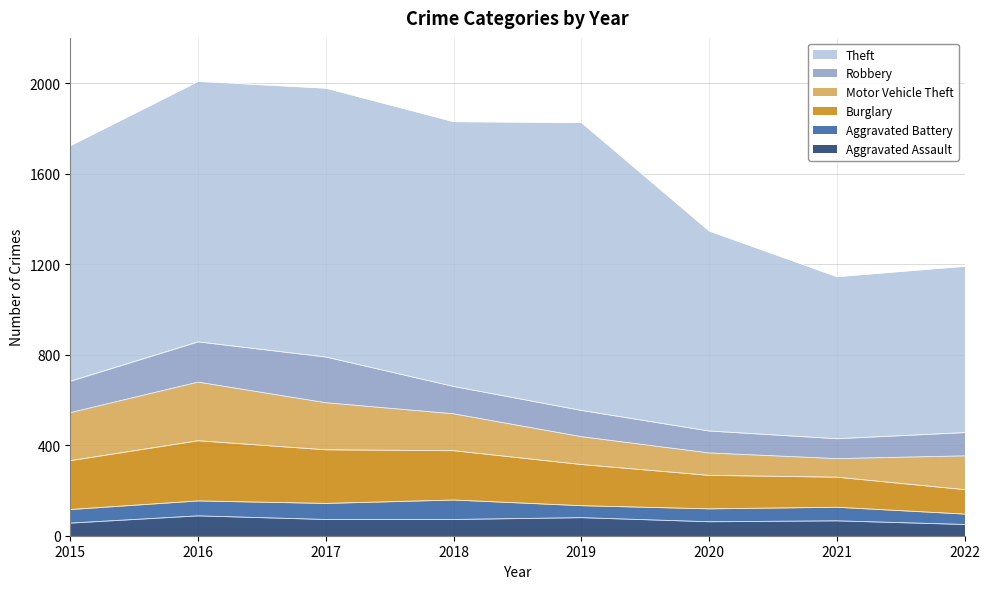

What is the highest value of the Robbery series?

202